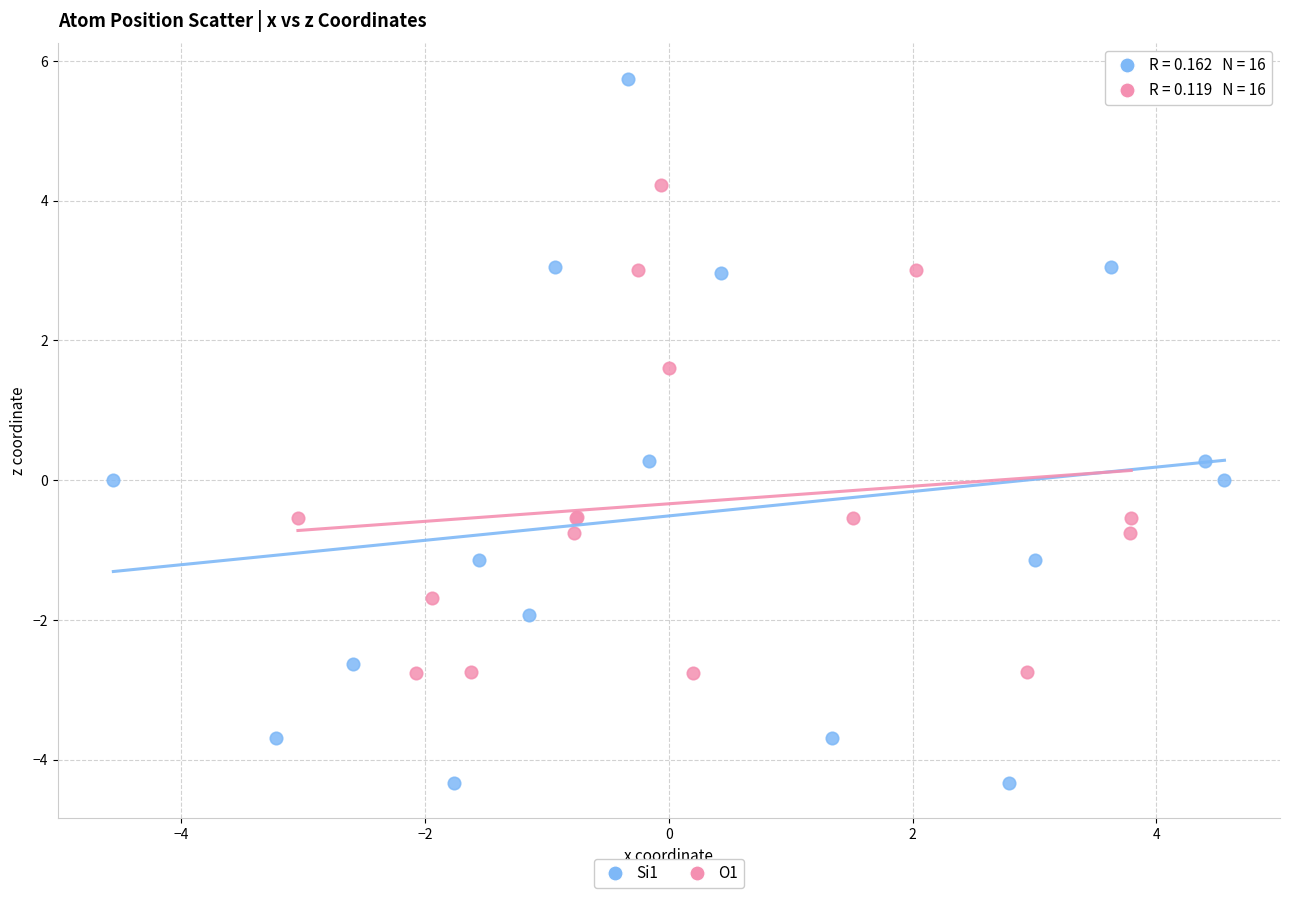

Which series contains the lowest Y value?

Si1